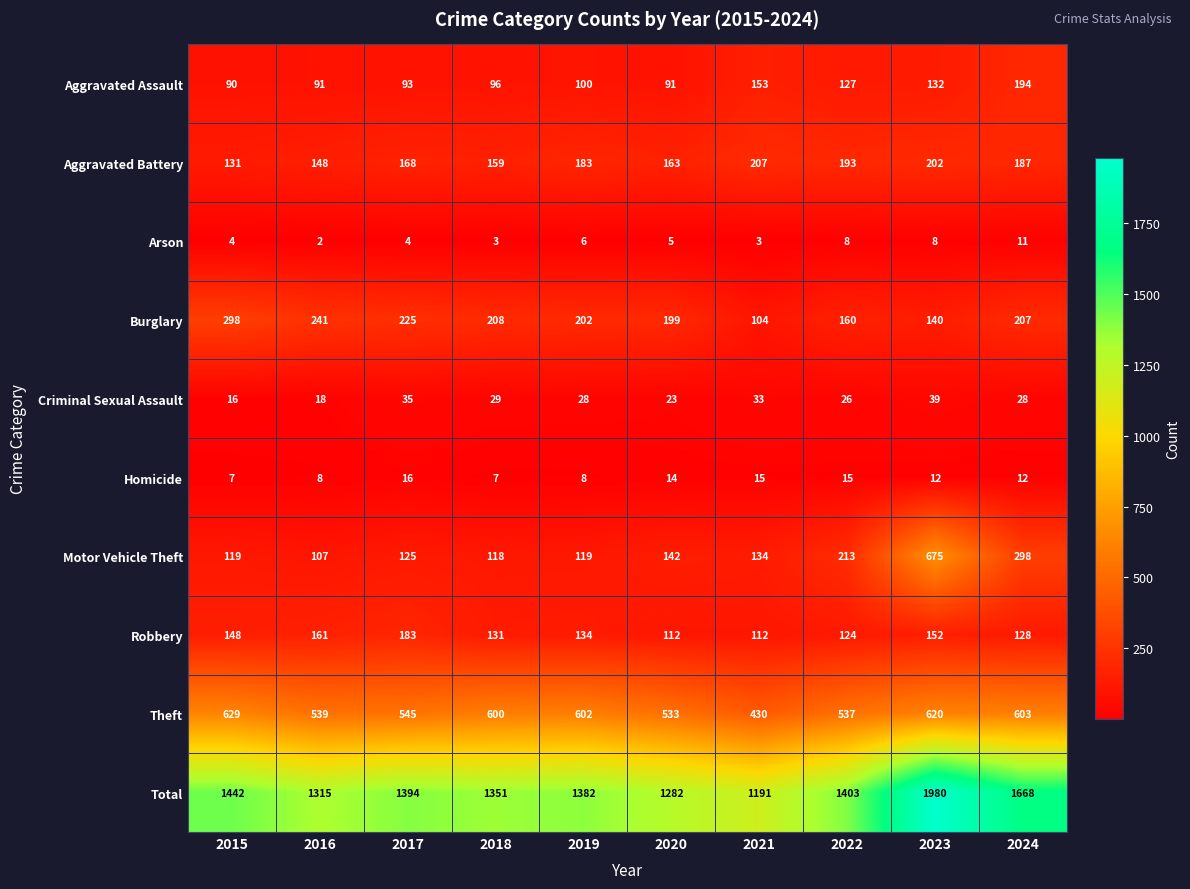

True or false: Aggravated Assault has a value of 286 at 2024.

False